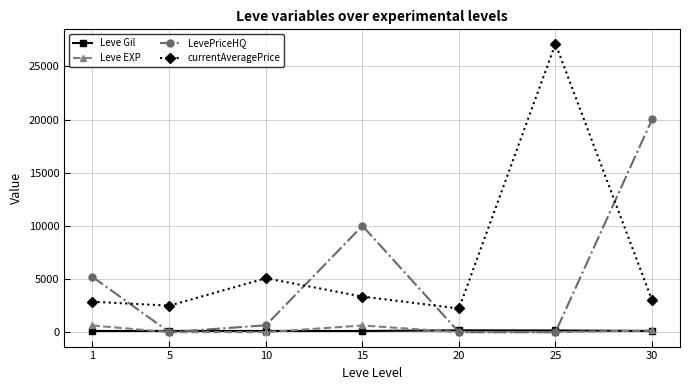

At which category is the sum across all series the highest?

25